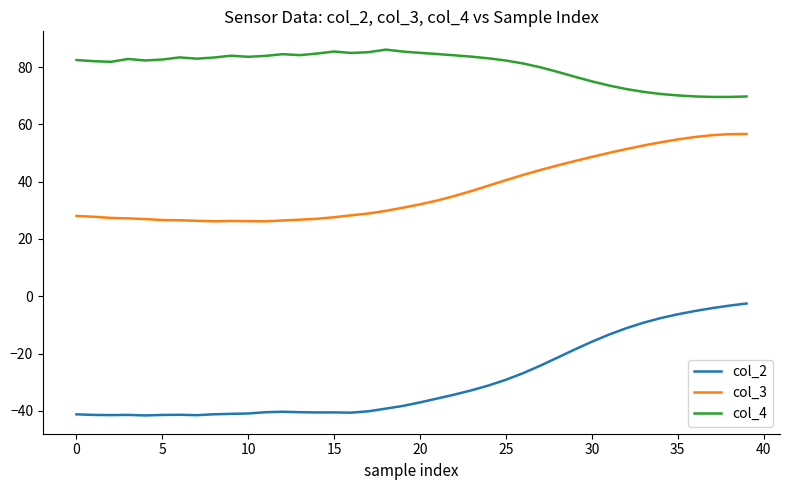

List the series in order of their peak value, lowest first.

col_2, col_3, col_4